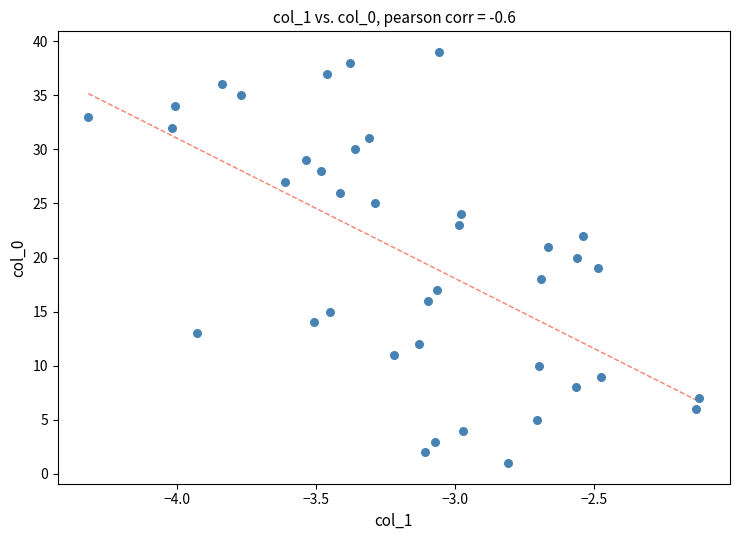

What is the range of Y values (max minus min)?

38